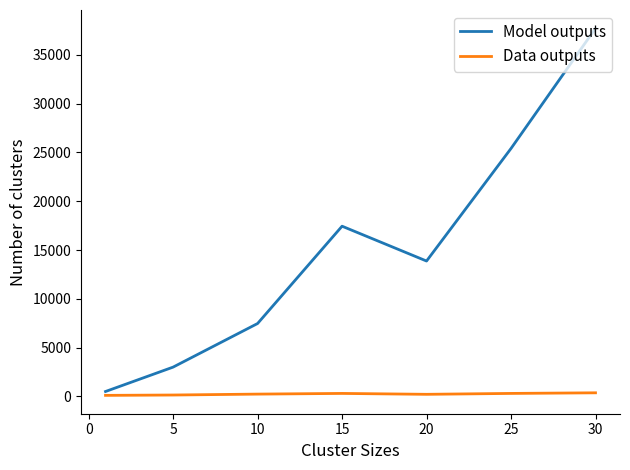

How many lines are shown in the chart?

2